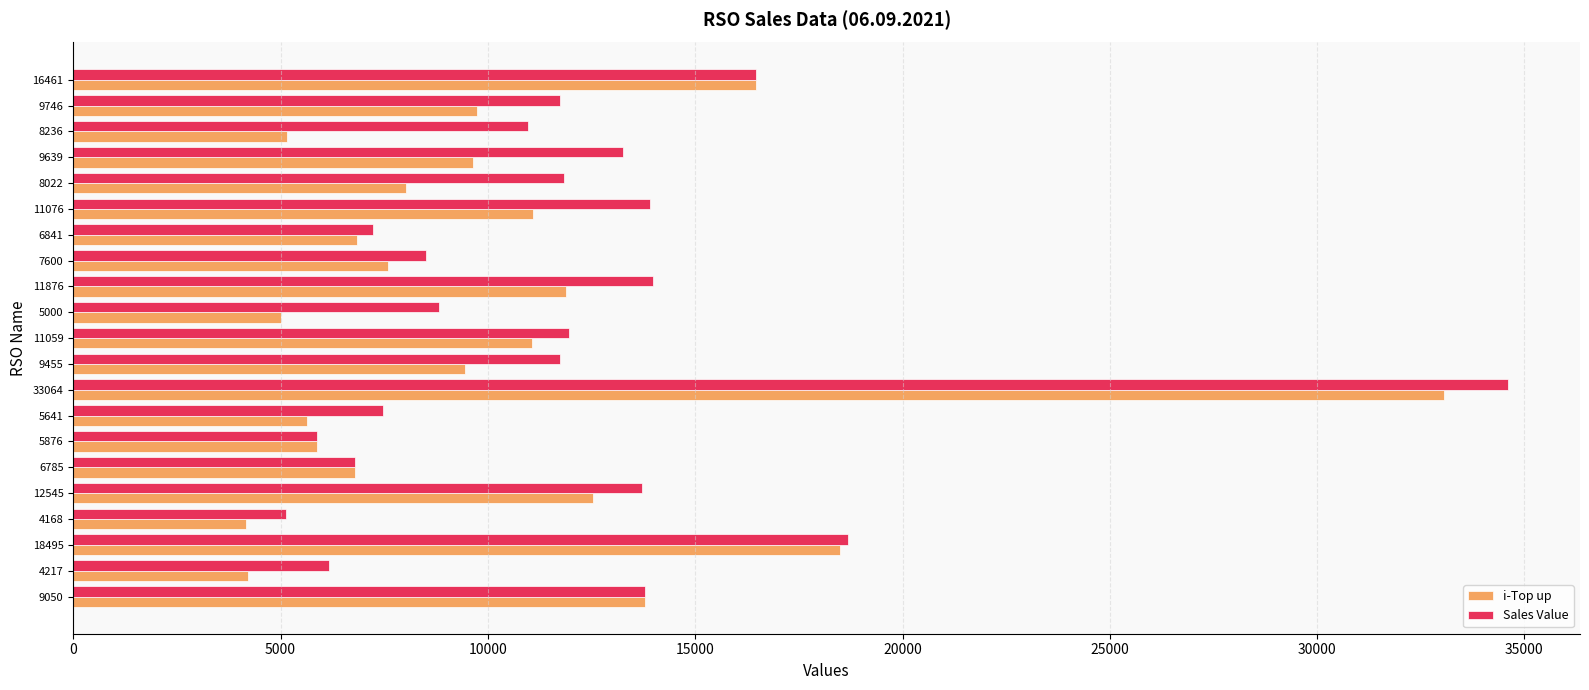

Rank the series by their maximum value, from lowest to highest.

i-Top up, Sales Value